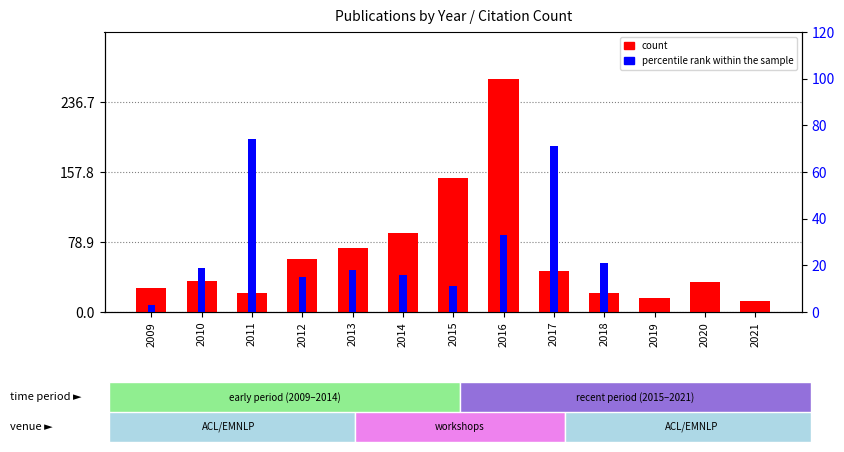

Which series has the largest total across all categories?

count